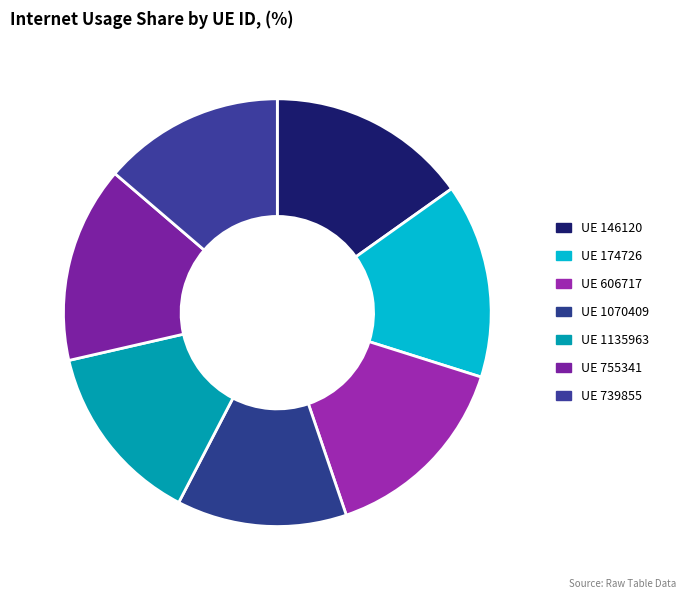

Count the number of slices in the pie.

7